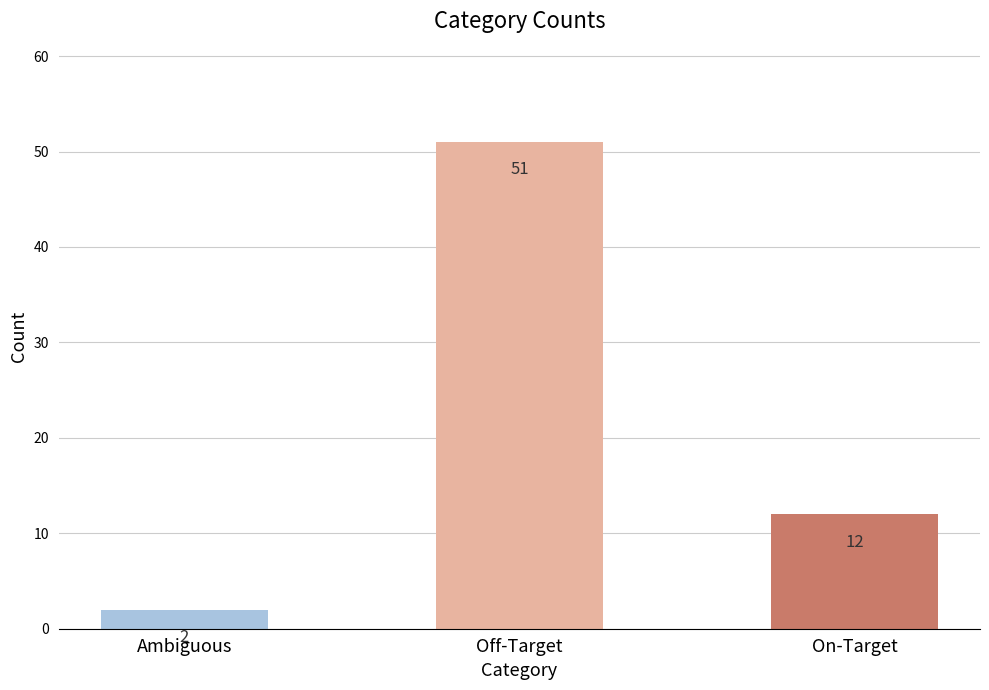

How many categories are shown in the chart?

3